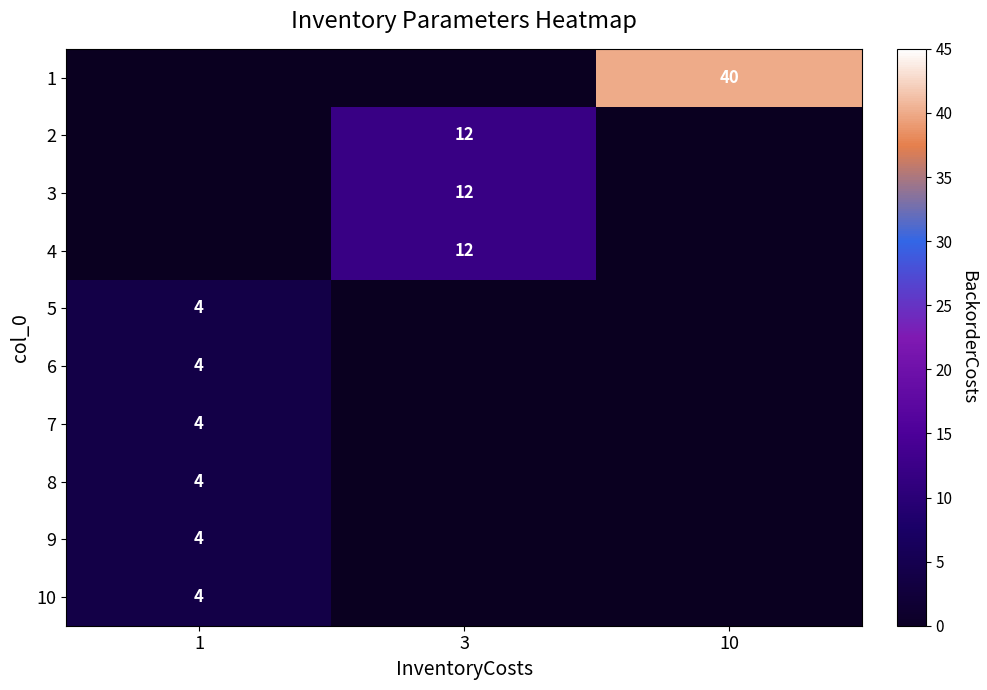

How many series are shown in this chart?

10